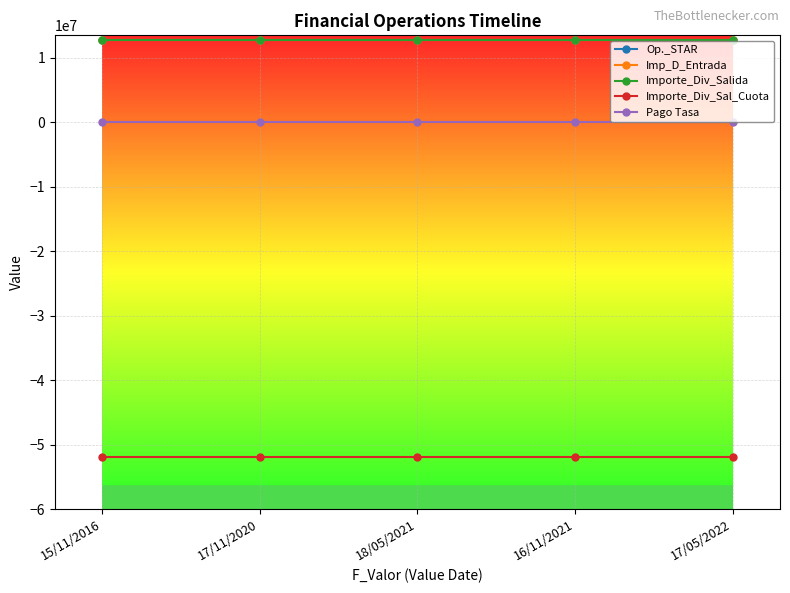

True or false: Importe_Div_Sal_Cuota has more than 1 interior local peaks.

False